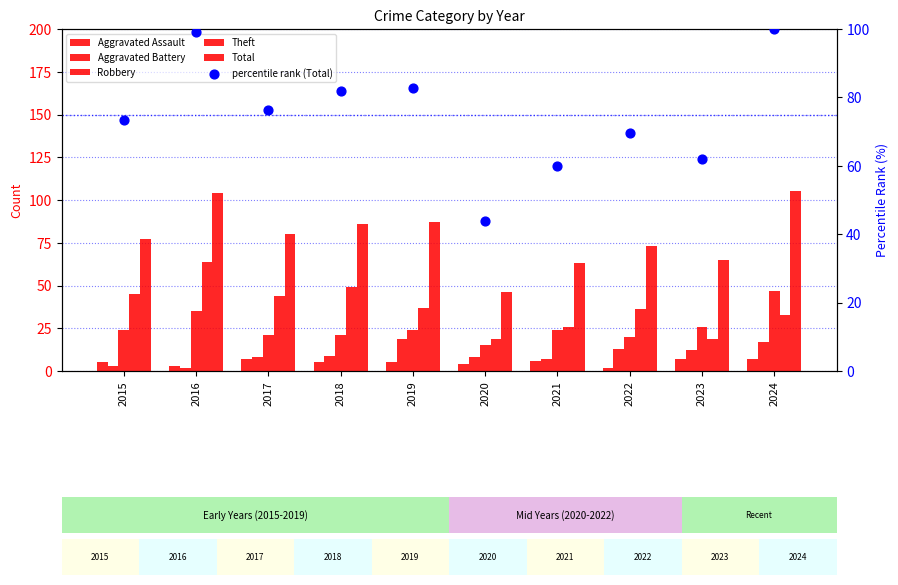

Which series has the largest Y range (max minus min)?

Total